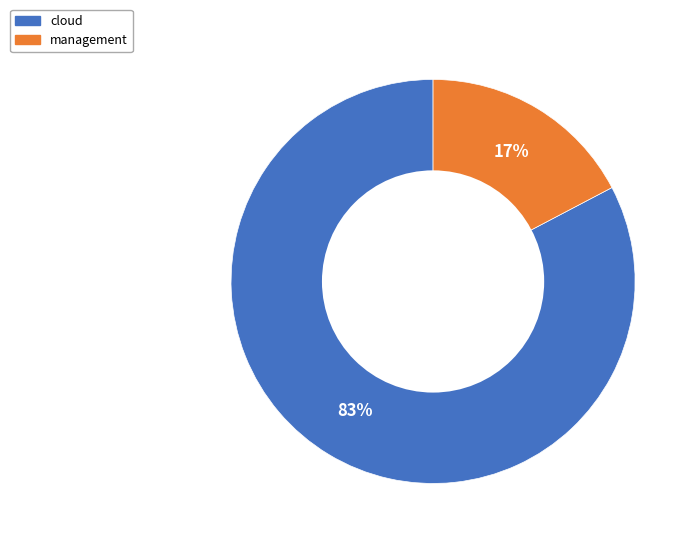

Is it true that management is 17% of the pie?

True